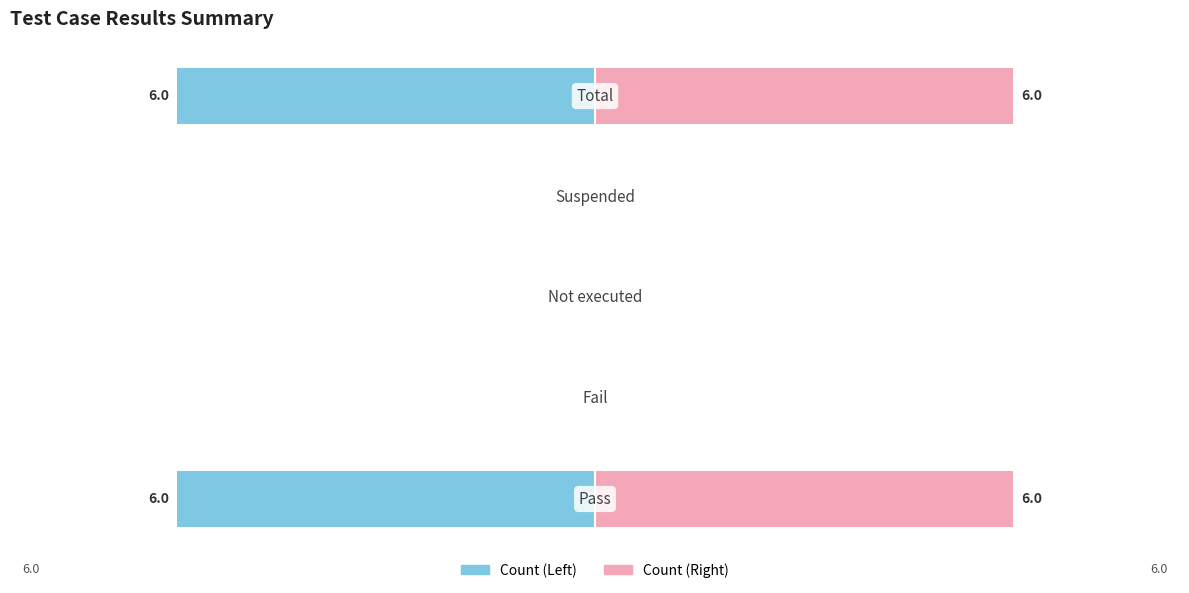

What is the difference between the Result Count (Left) values at 4 and 2?

6